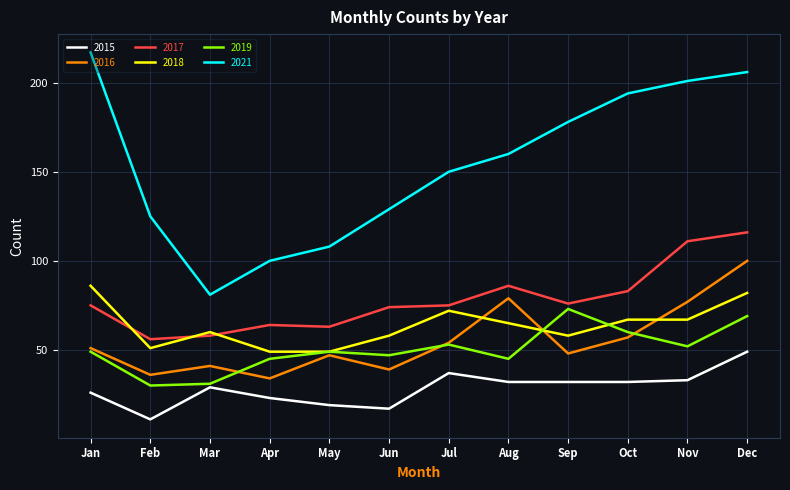

What is the smallest value displayed?

11